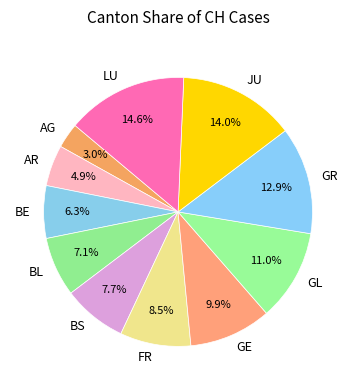

What percentage is the JU slice, to the nearest percent?

14%